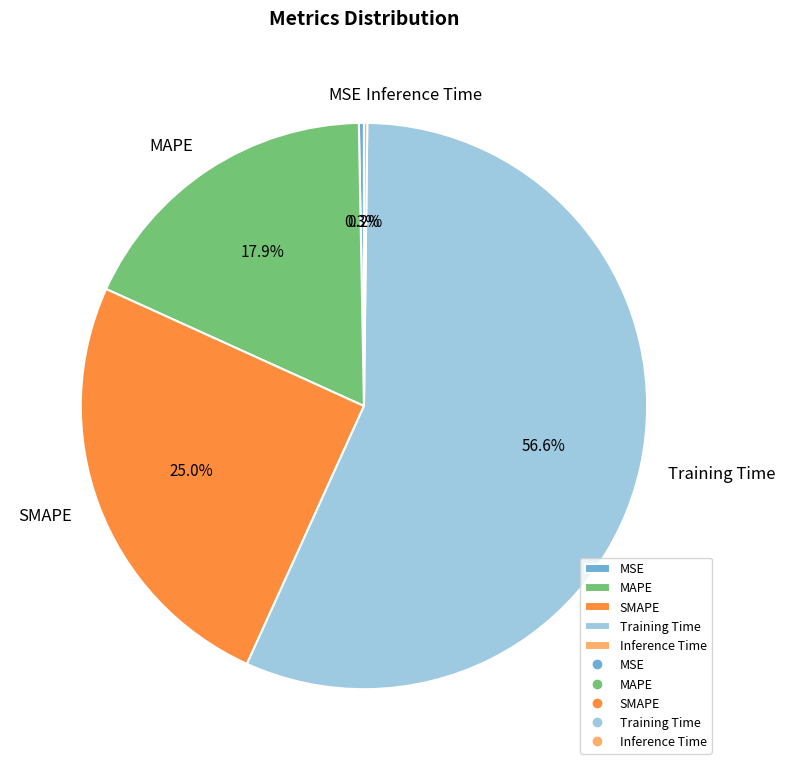

Do MSE and Training Time together represent more than half of the pie?

Yes